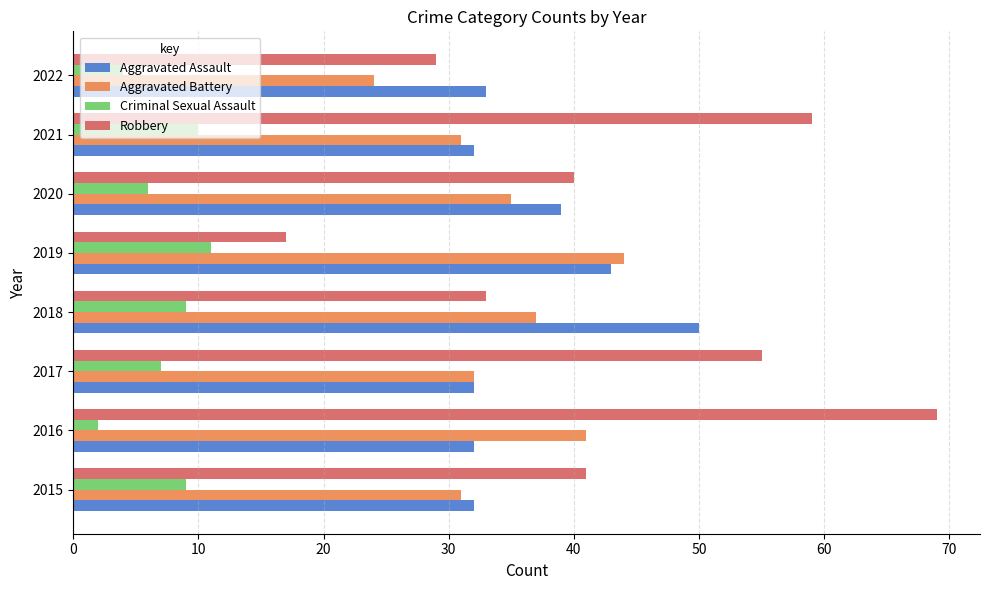

Which category has the lowest value in the Robbery series?

2019